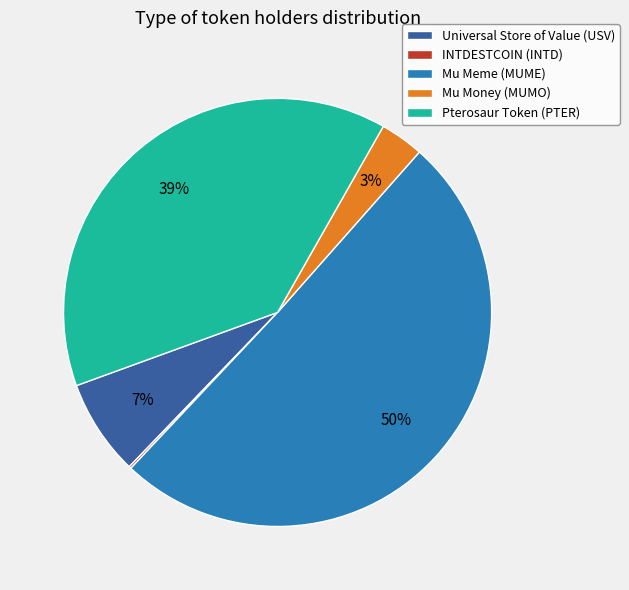

To the nearest percent, what is the average slice percentage?

20%